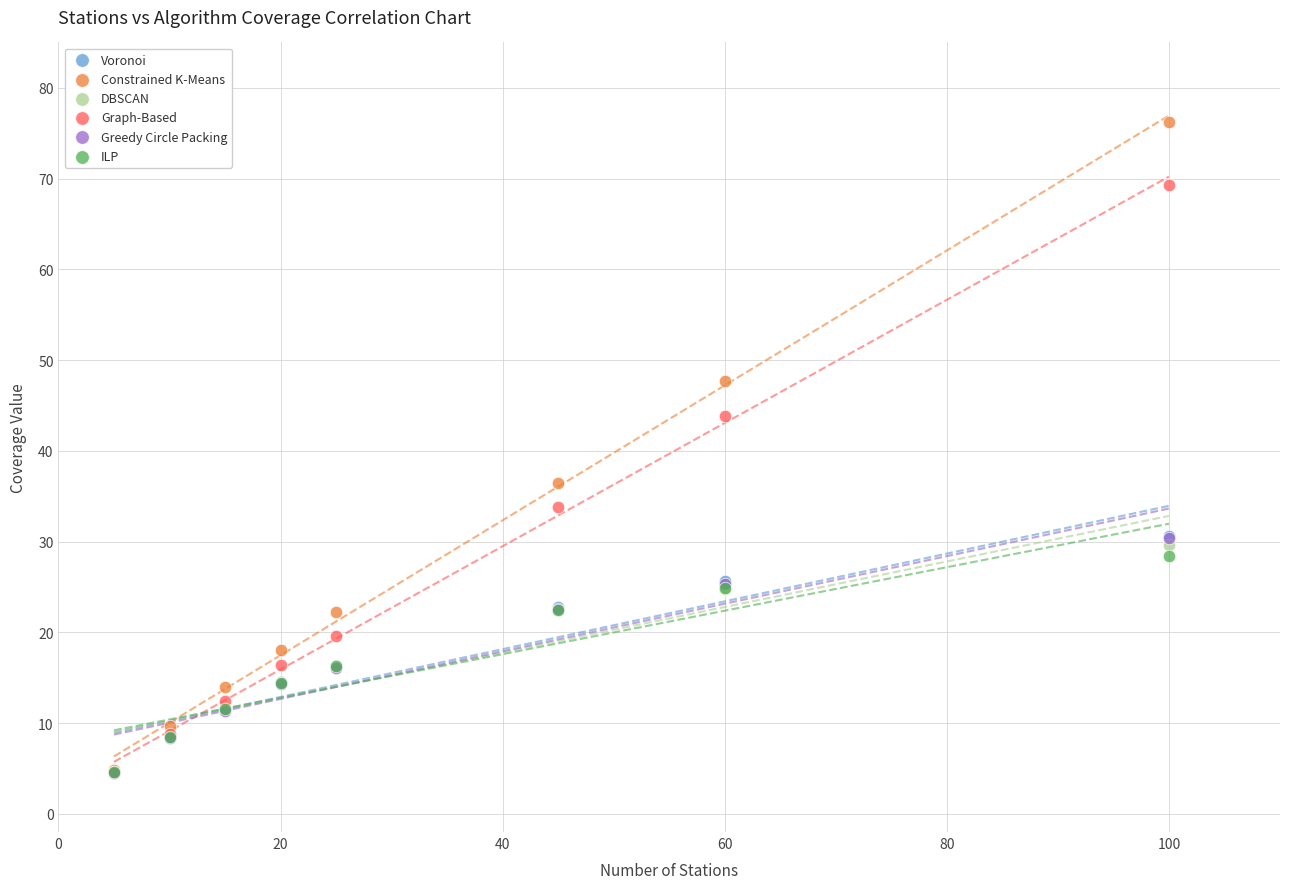

Which series reaches the maximum Y coordinate?

Constrained K-Means